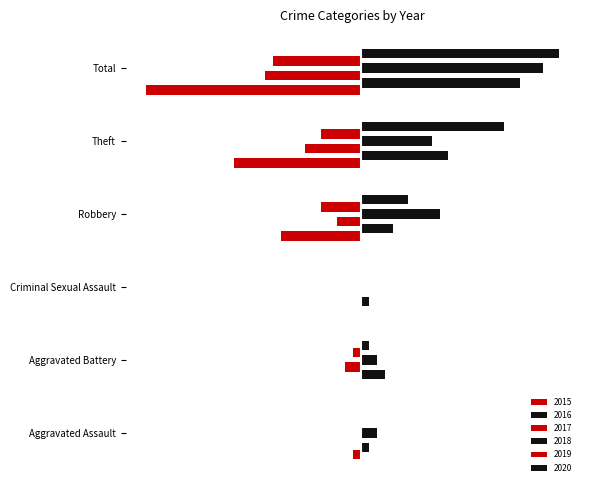

What is the label of the 6th bar from the left?

Total